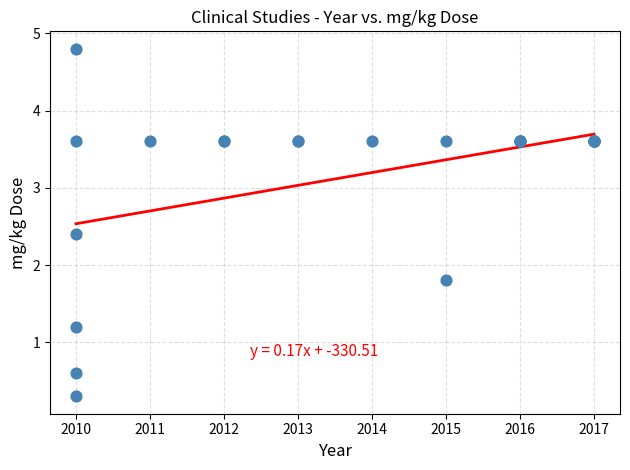

What Y value in the scatter plot is closest to 2?

1.8